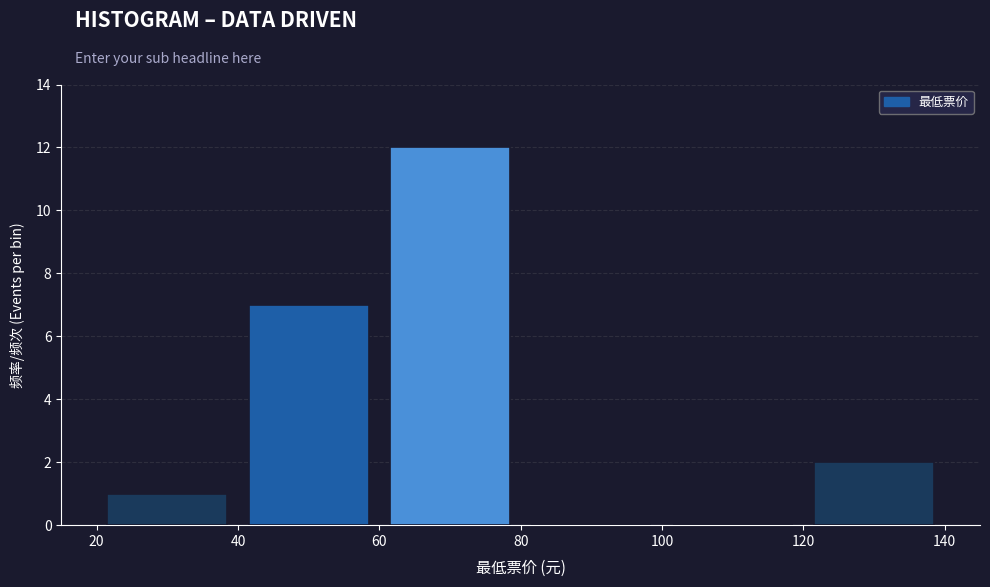

How tall is the bar that spans 120 to 140 on the x-axis? The values are not printed on the chart, so give them approximately, as read against the axis.

2